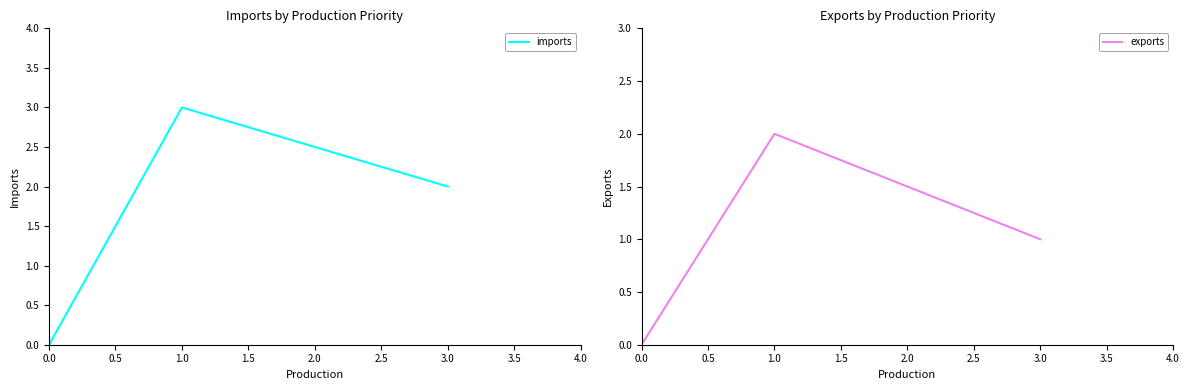

Rank the categories by imports value from highest to lowest.

1.0, 3.0, 0.0